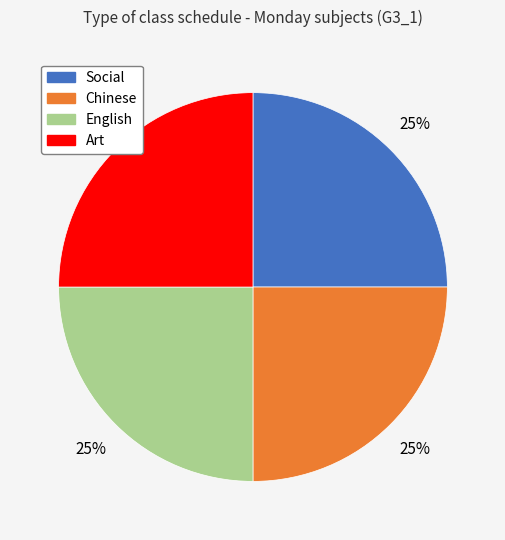

Is there any slice that represents more than half of the pie?

No